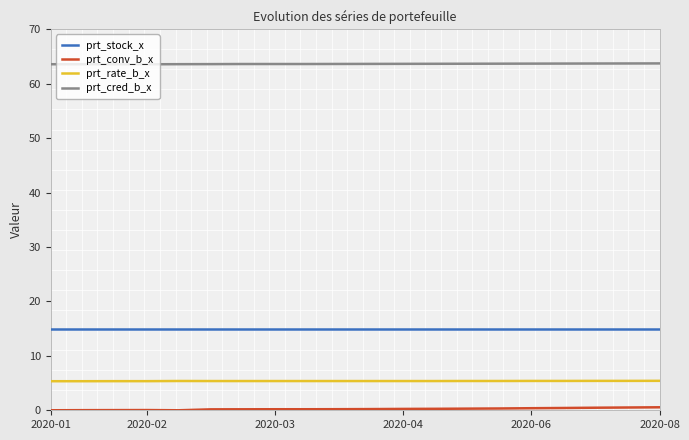

What is the highest value of the prt_stock_x series?

15.0